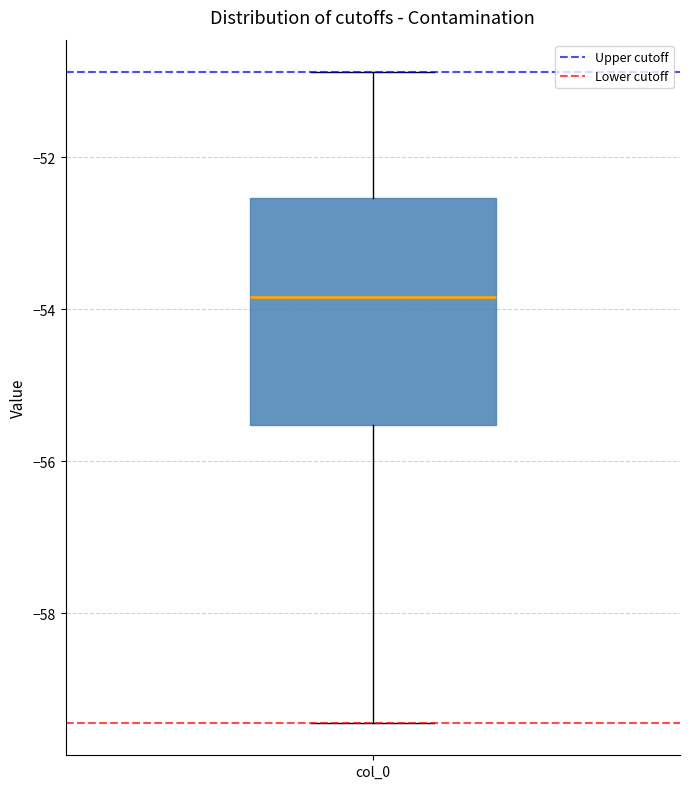

Read this box plot against the y-axis: the position of the median line, the range covered by the box, and the ends of both whiskers. The values are not printed on the chart, so give them approximately, as read against the axis.

median -53.8, box -55.6 to -52.6, whiskers -59.4 to -50.8